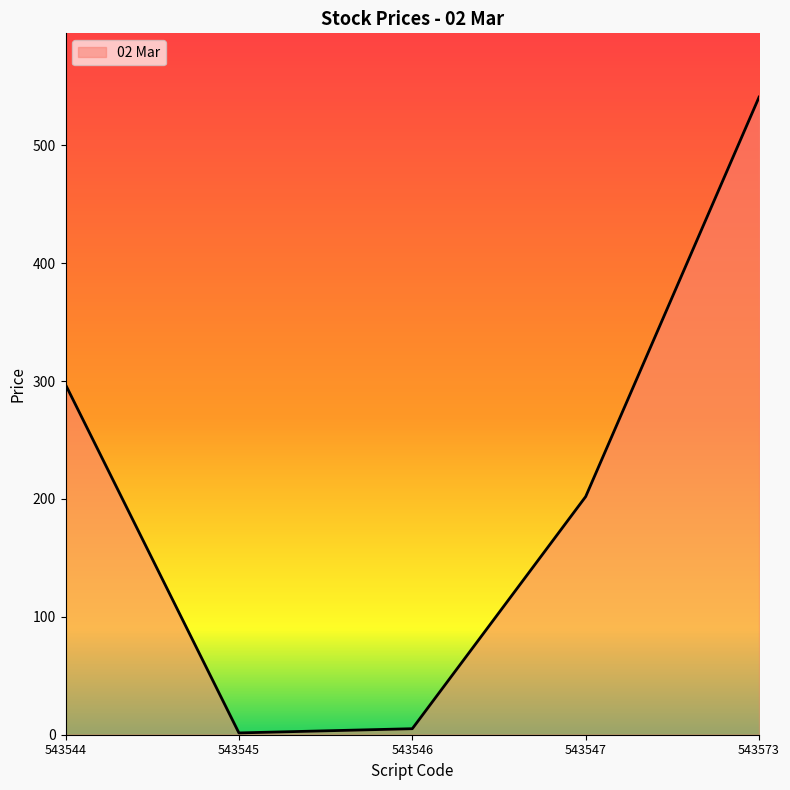

Is it true that the value at 543545 is 1.5?

True